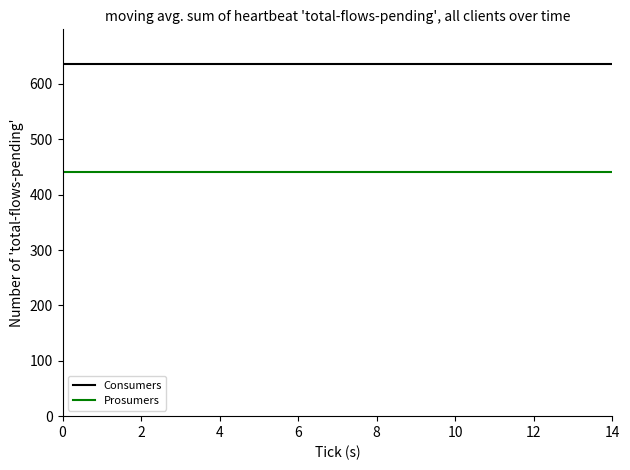

List the series in order of their overall mean, highest first.

Consumers, Prosumers